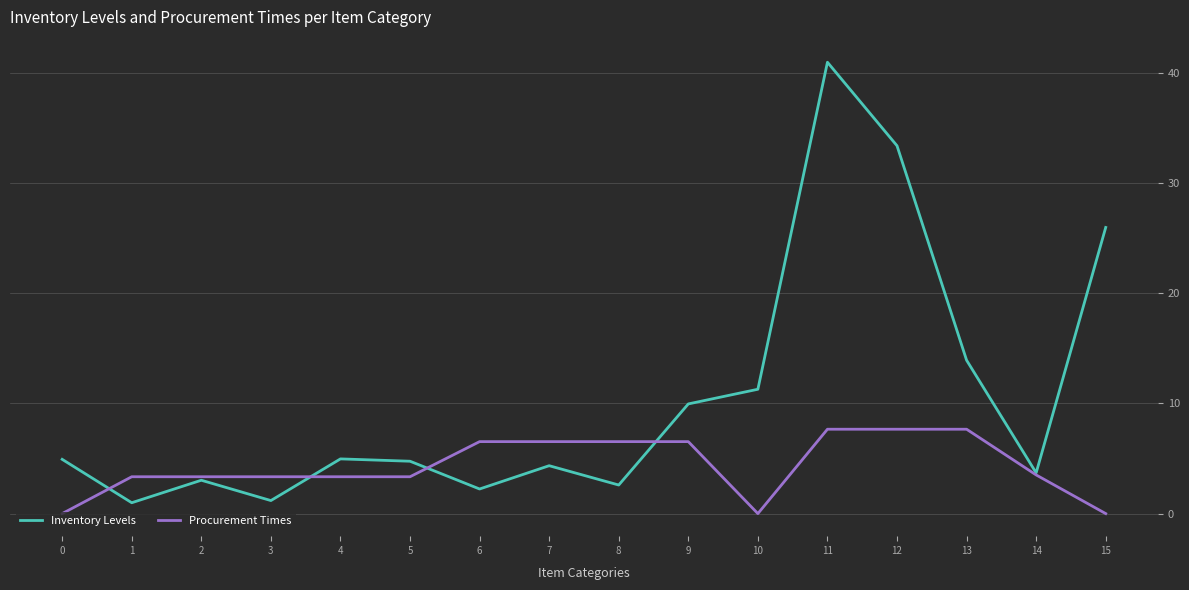

Is the value of Inventory Levels at 11 greater than the value of Procurement Times at 0?

Yes